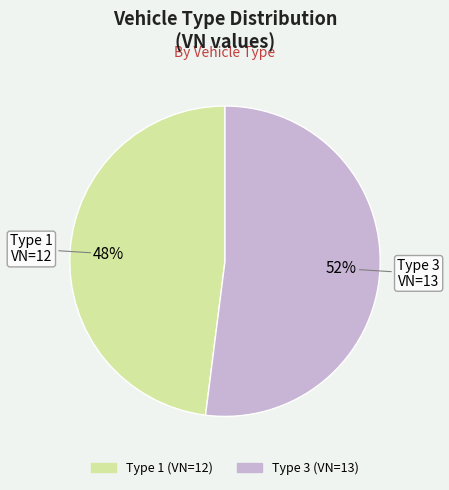

Count the number of slices in the pie.

2